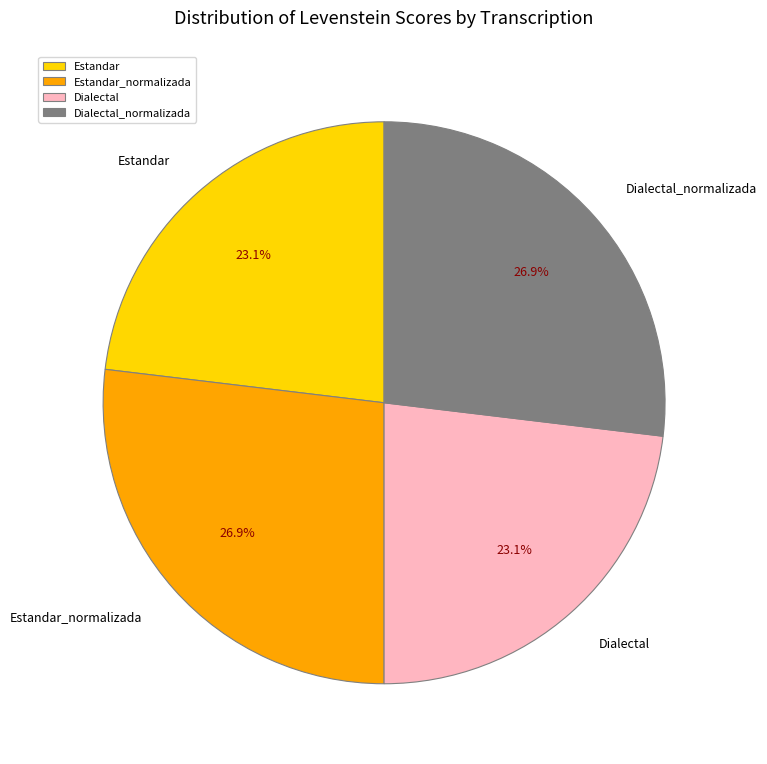

Is there any slice that represents more than half of the pie?

No